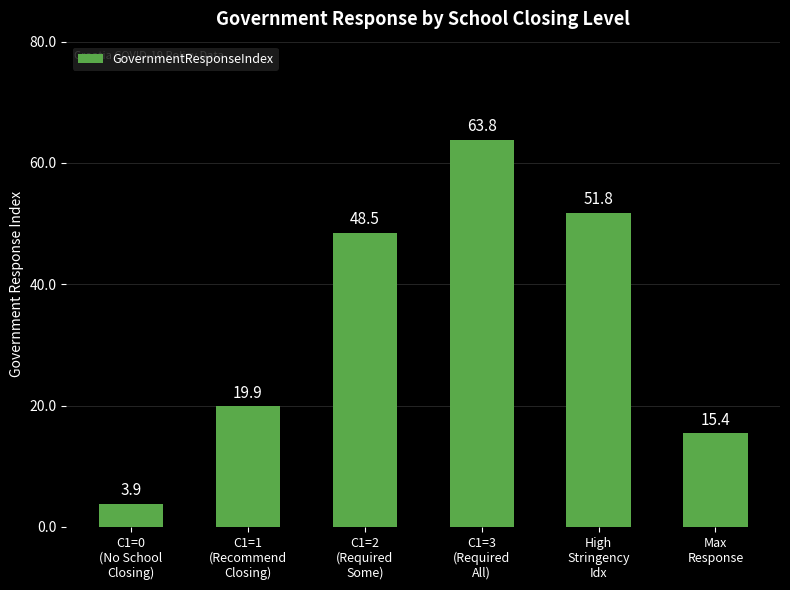

Reading left to right, extract all data points from this chart.

C1=0
(No School
Closing)=3.9	C1=1
(Recommend
Closing)=19.9	C1=2
(Required
Some)=48.5	C1=3
(Required
All)=63.8	High
Stringency
Idx=51.8	Max
Response=15.4